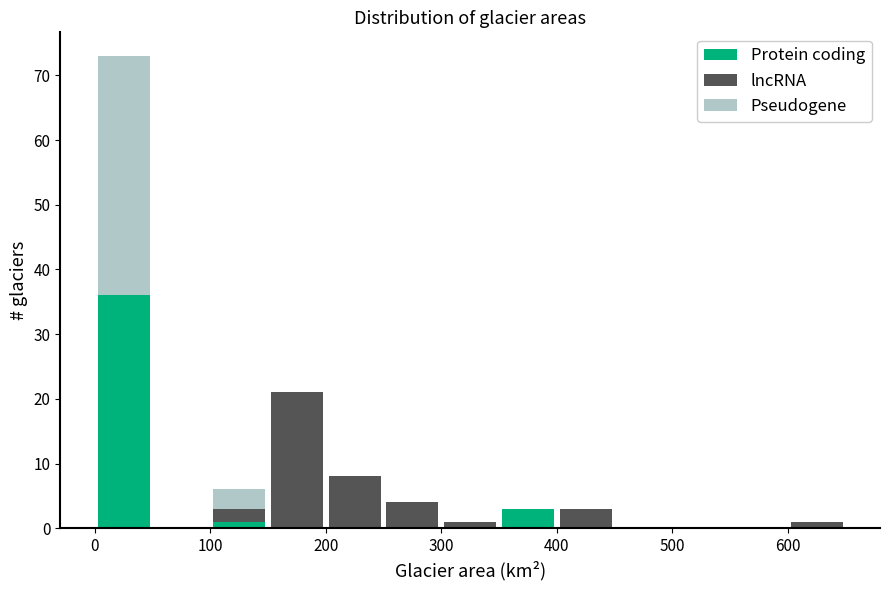

Which range on the x-axis has the tallest stacked bar (by total height)?

0 to 50